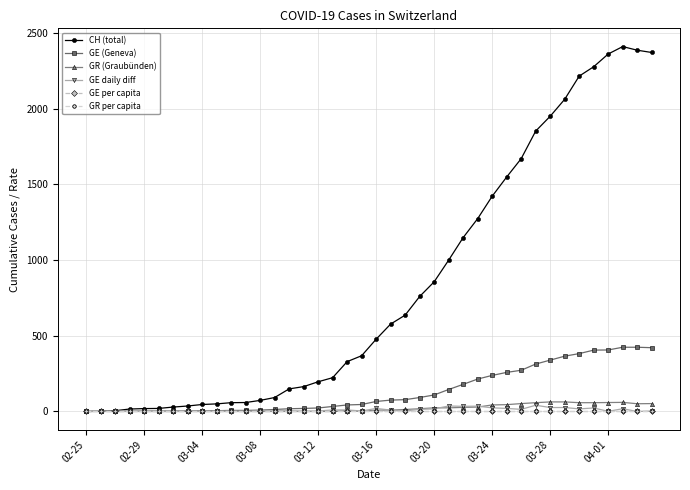

Which series has the largest total across all categories?

CH (total)